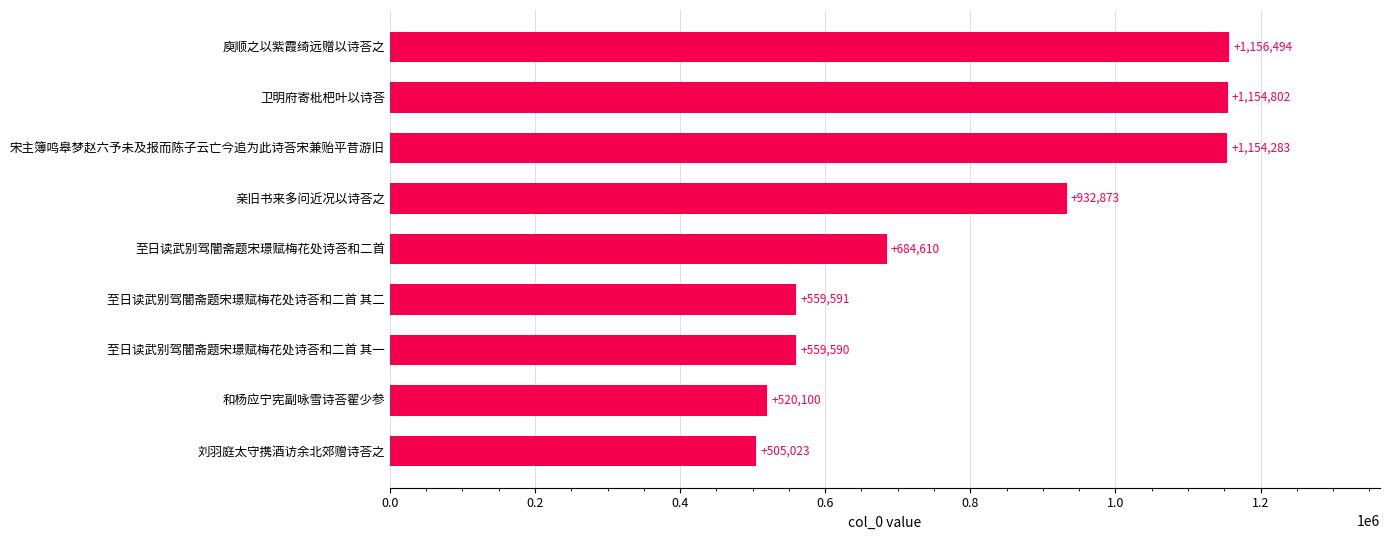

What value does the data have at 至日读武别驾闇斋题宋璟赋梅花处诗荅和二首?

684610